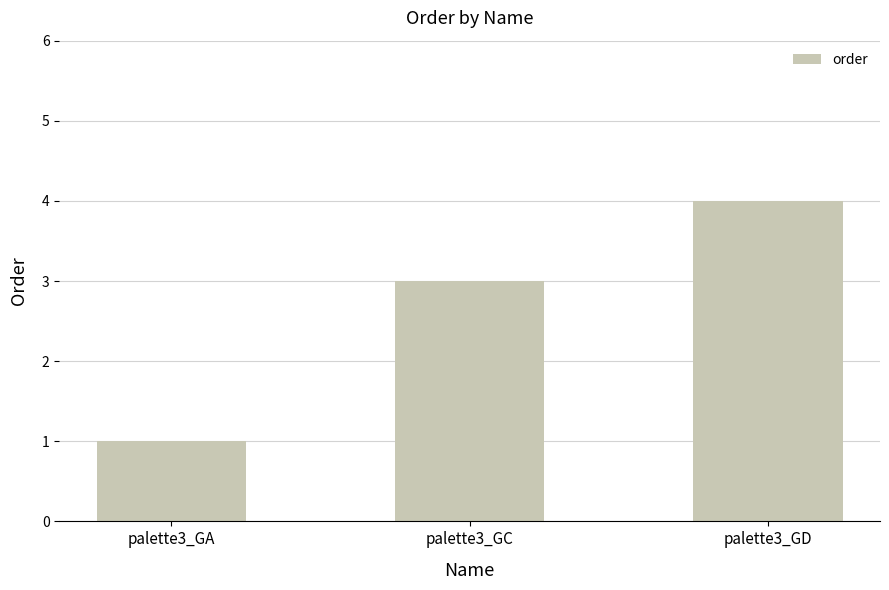

Rank the categories by value from lowest to highest.

palette3_GA, palette3_GC, palette3_GD